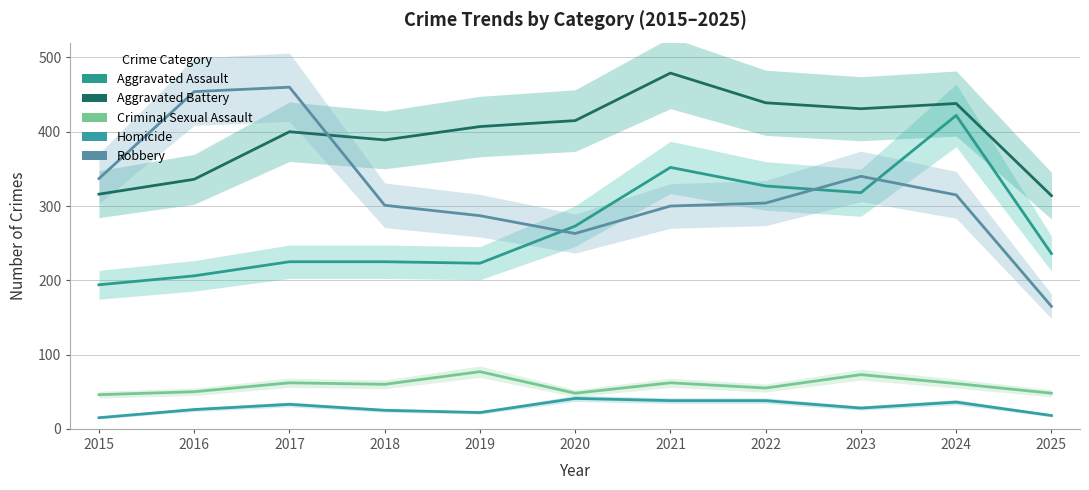

What is the average value of the Aggravated Assault series?

273